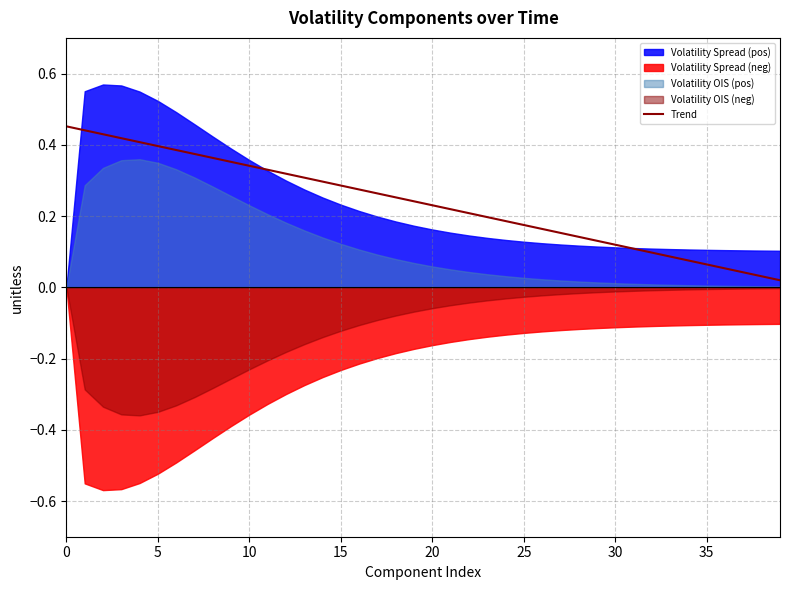

How many lines are shown in the chart?

1